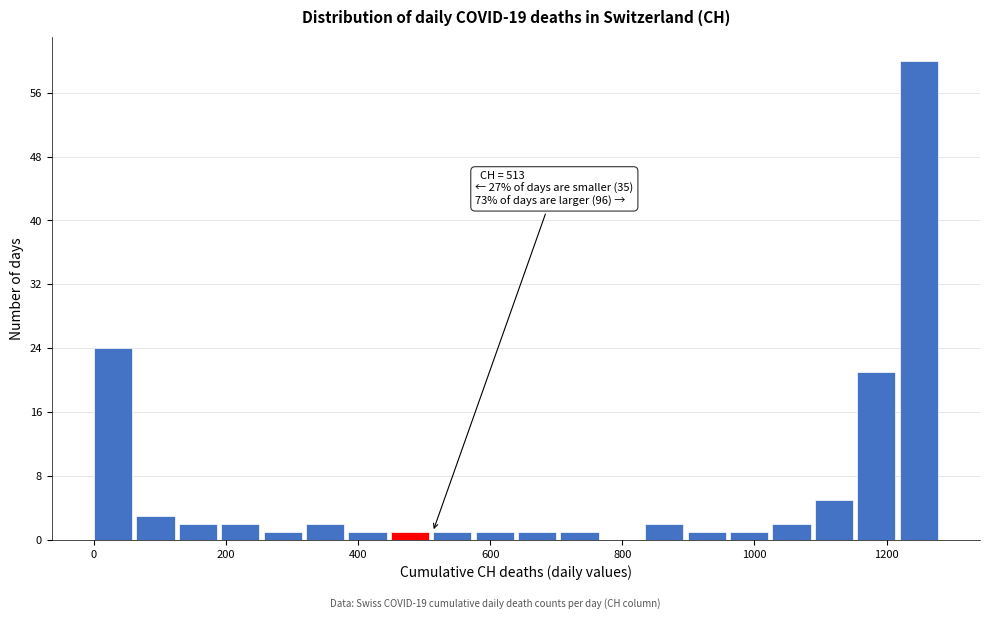

Read against the x-axis, roughly where is the centre of the tallest bar?

1240